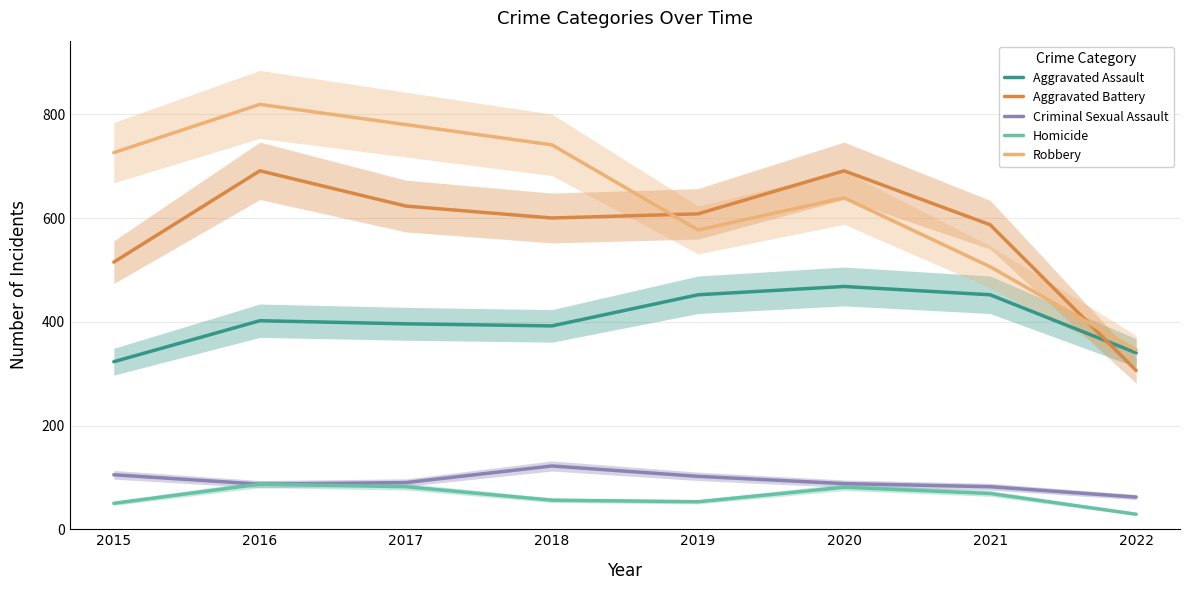

What is the sum of all Aggravated Battery values?

4621